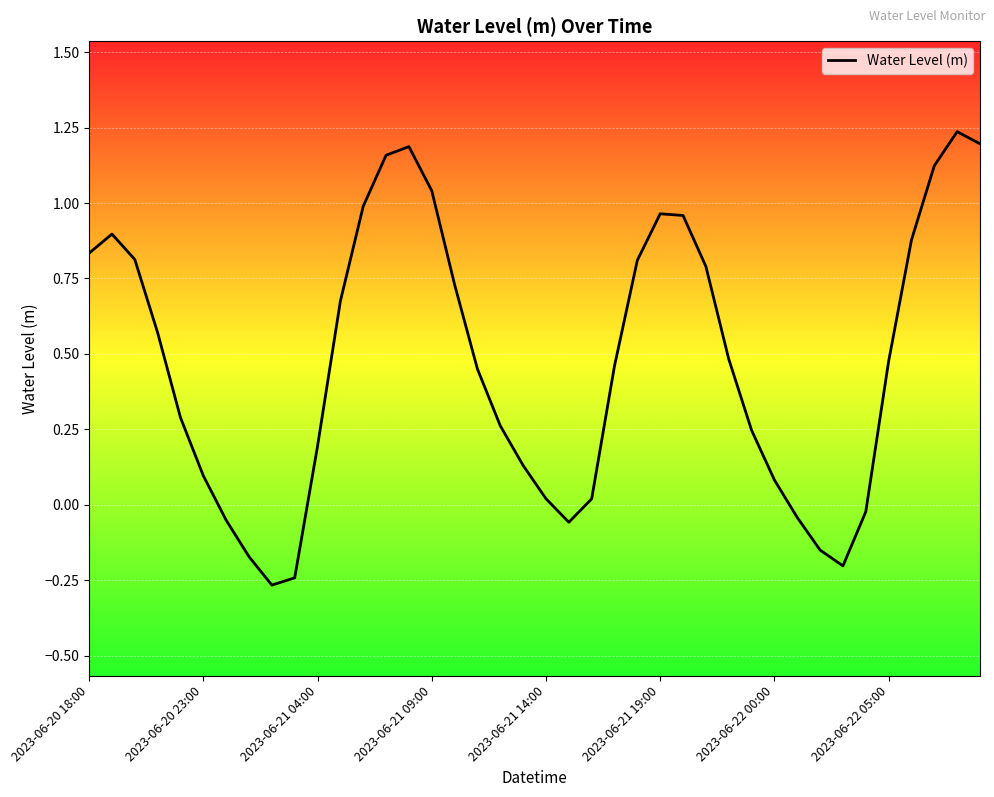

What is the difference between the maximum and minimum values?

1.5